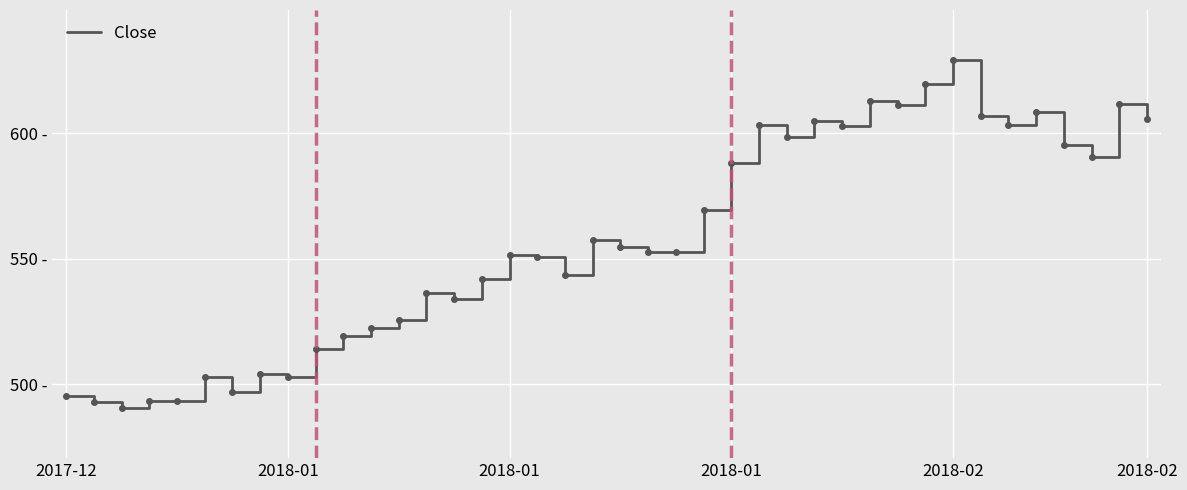

Does the chart have visible grid lines?

Yes